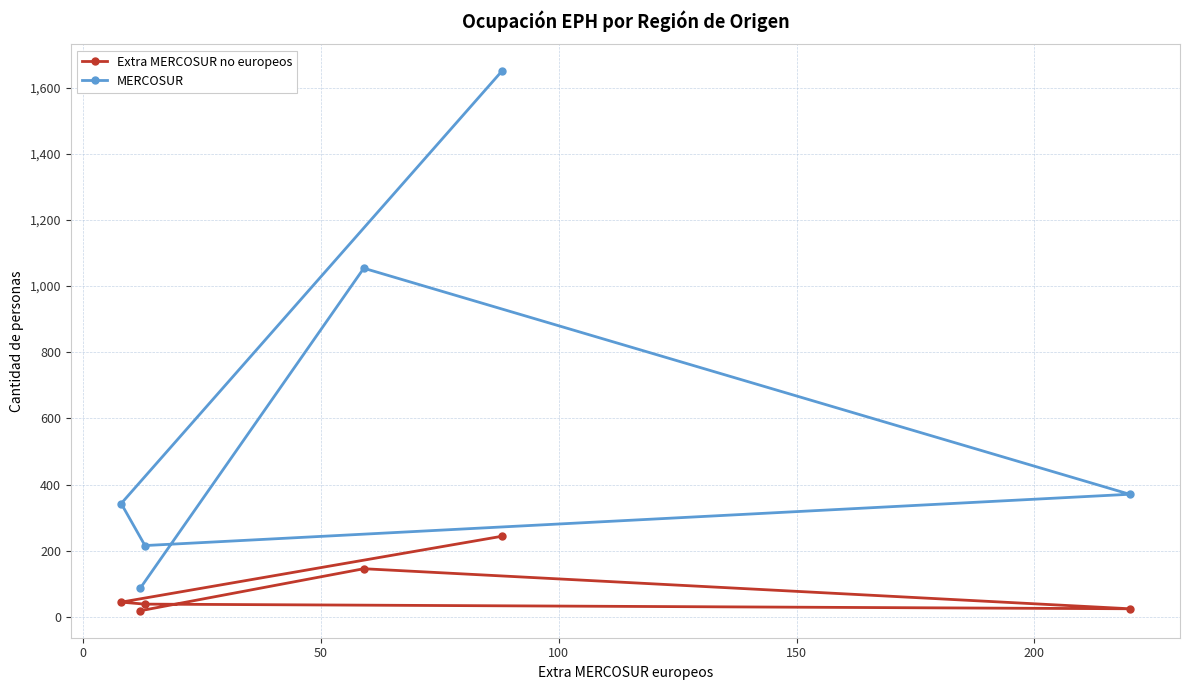

True or false: MERCOSUR and Extra MERCOSUR no europeos intersect in this chart.

False